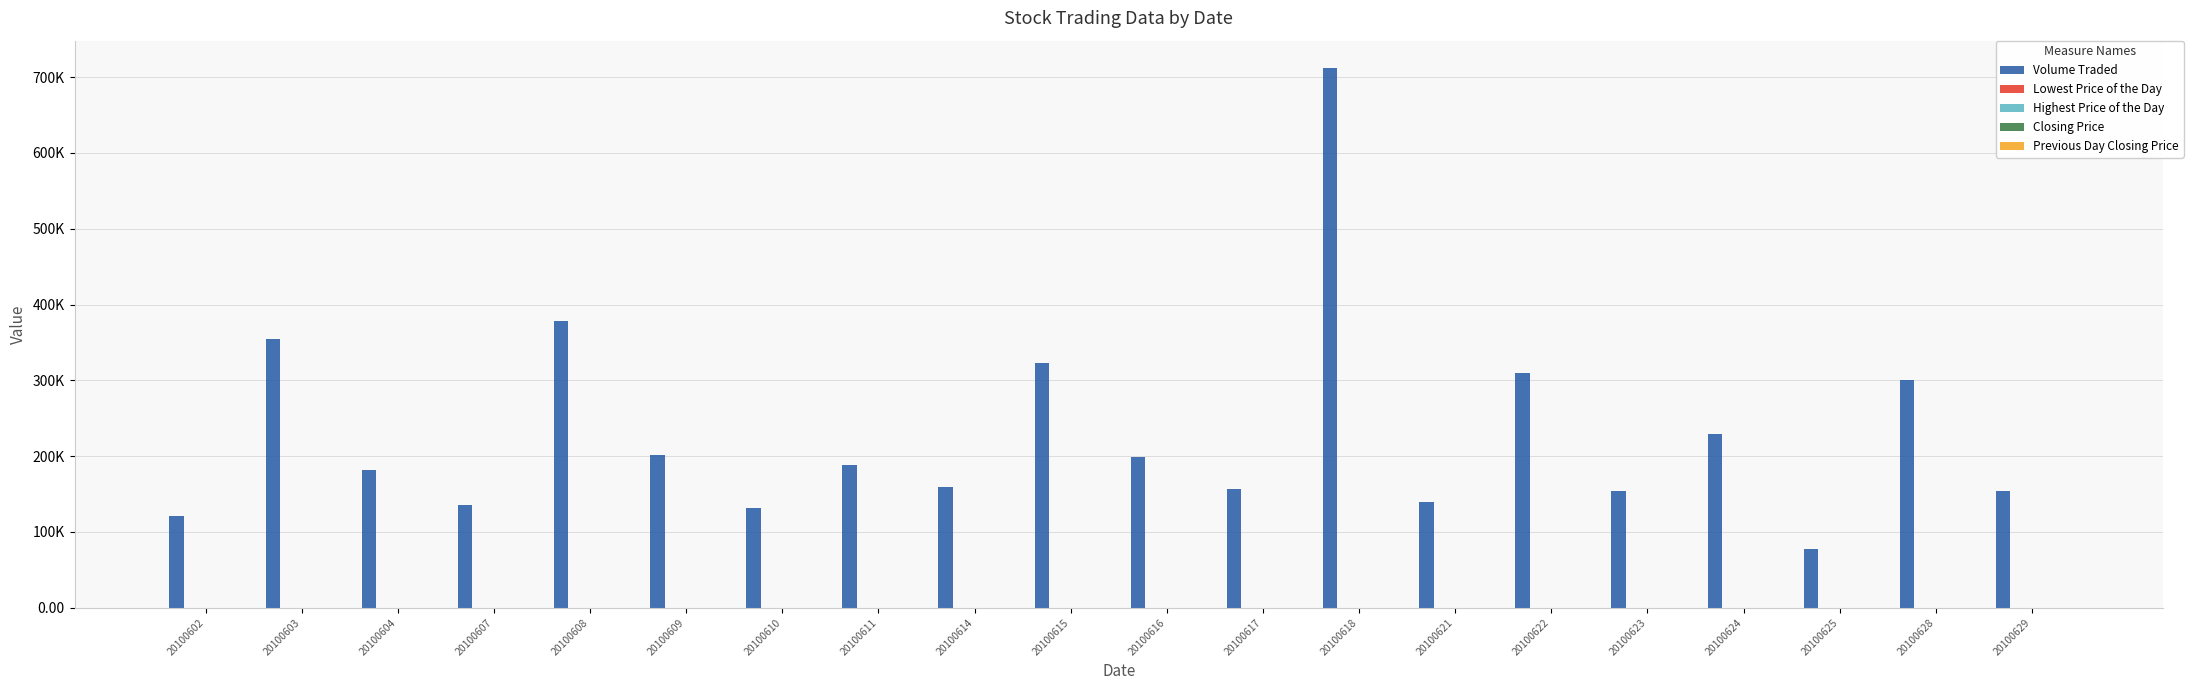

Does the chart contain stacked bars?

No